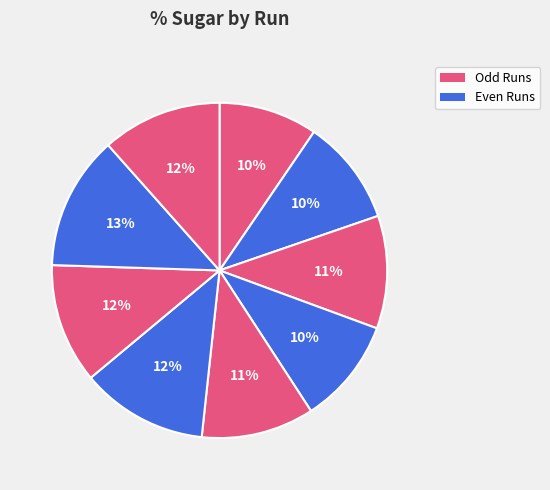

Count the number of slices in the pie.

9